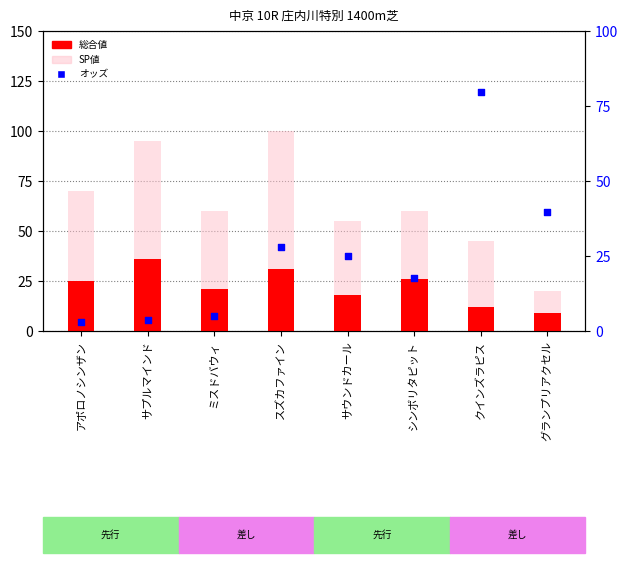

At how many categories does at least one series exceed 96?

1